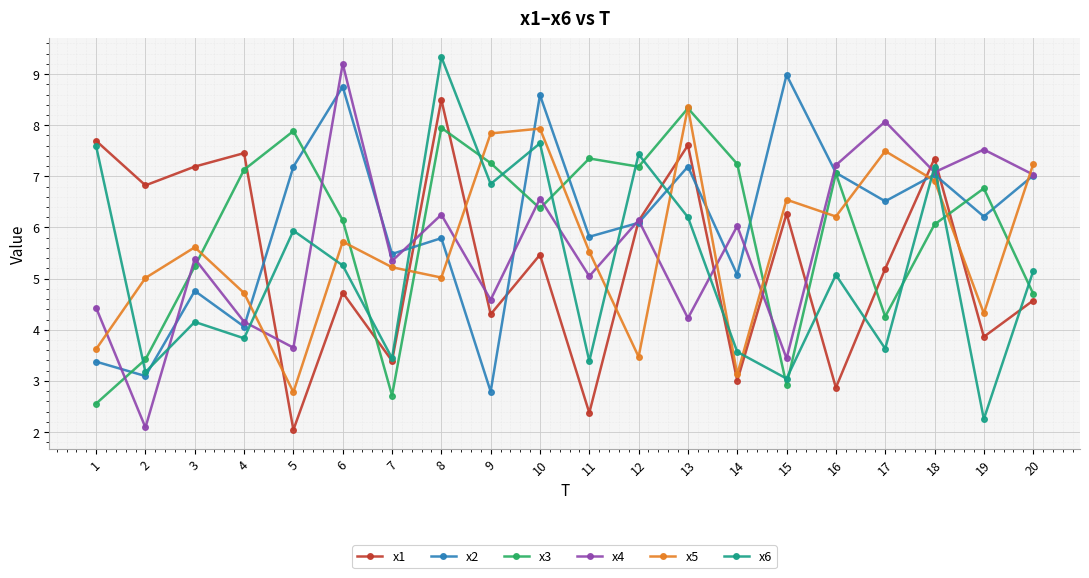

What is the value of the x4 point at the 19th from the left?

7.5